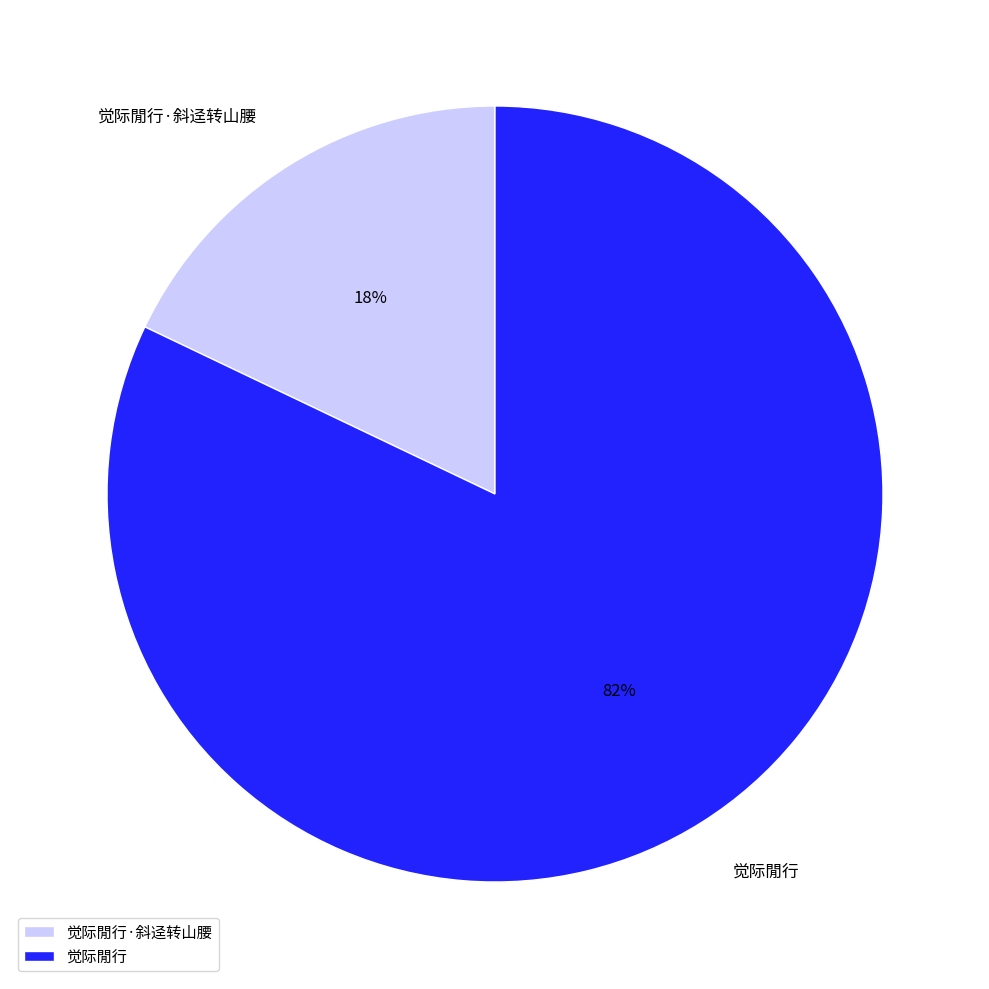

How many segments does this pie chart have?

2